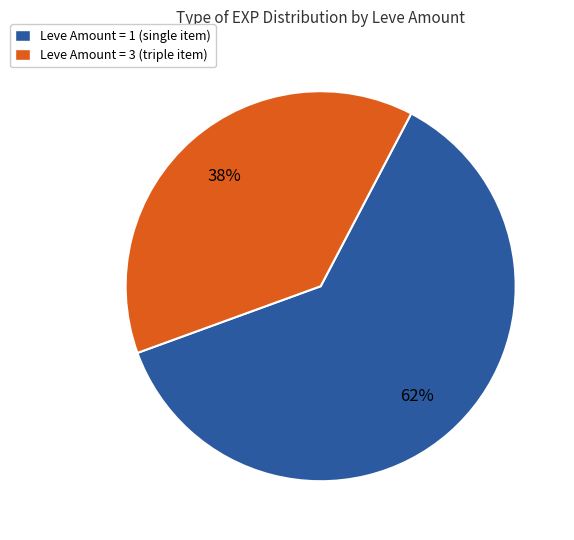

Which category accounts for the majority?

Leve Amount = 1 (single item)